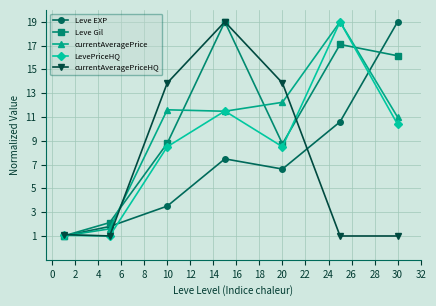

At how many categories does at least one series exceed 9?

5